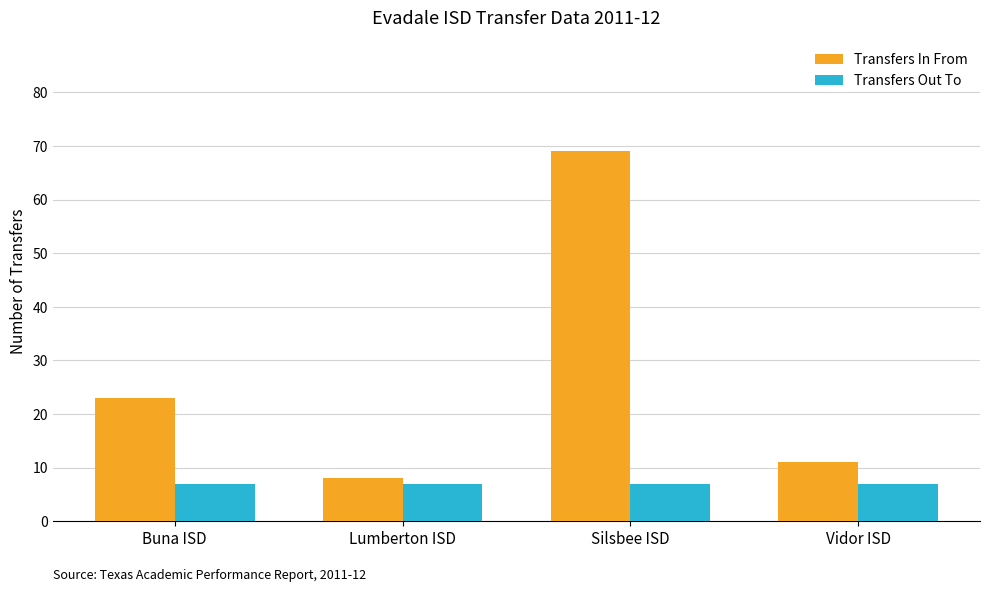

What is the approximate value of Transfers Out To at Buna ISD?

7